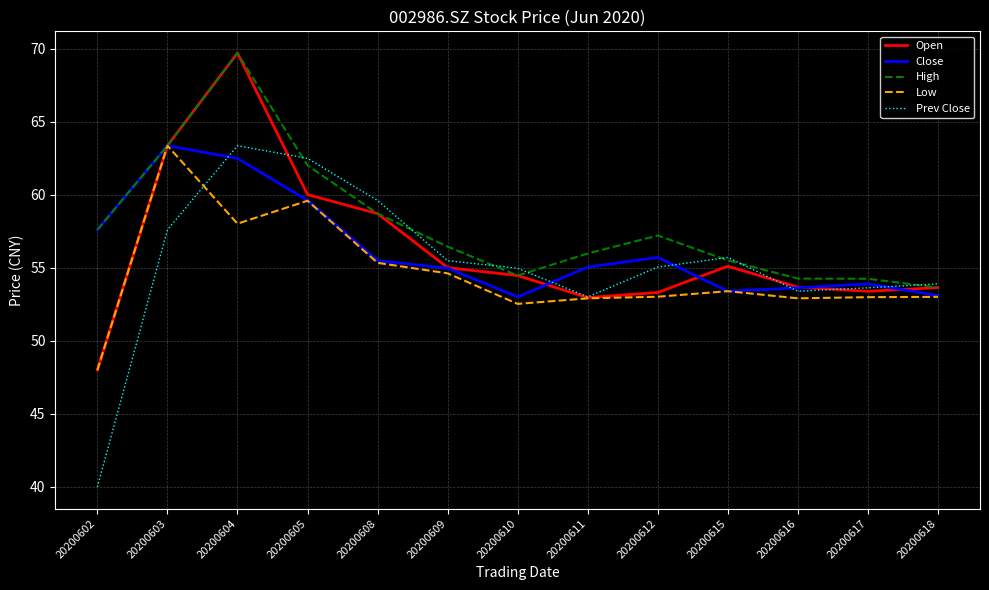

The value of Close at 20200618 is 73.1. True or false?

False